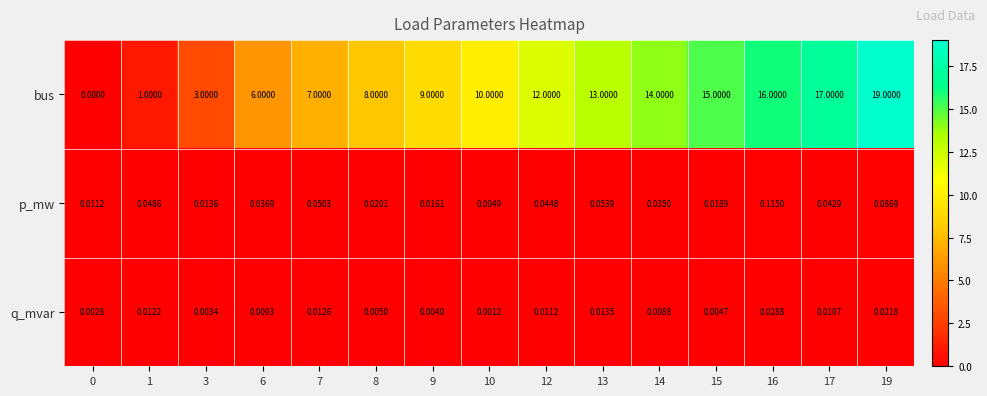

At 0, list the series in order from largest to smallest.

p_mw, q_mvar, bus